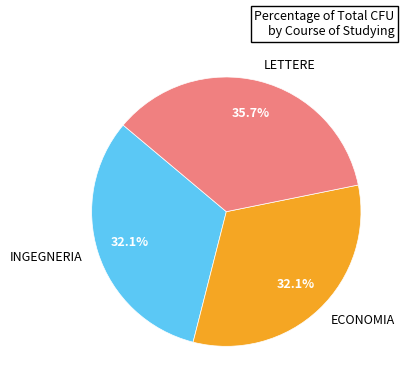

What is the largest slice in the pie chart?

LETTERE